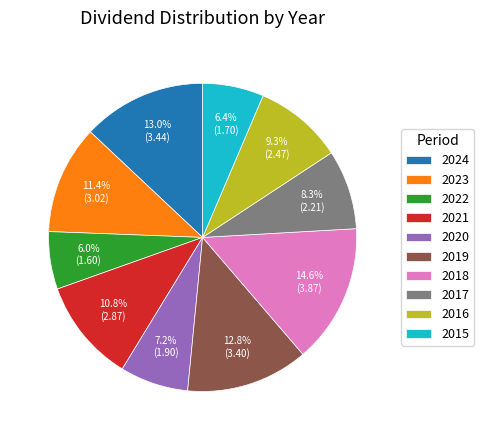

What is the total percentage of 2015 and 2018?

21.0%